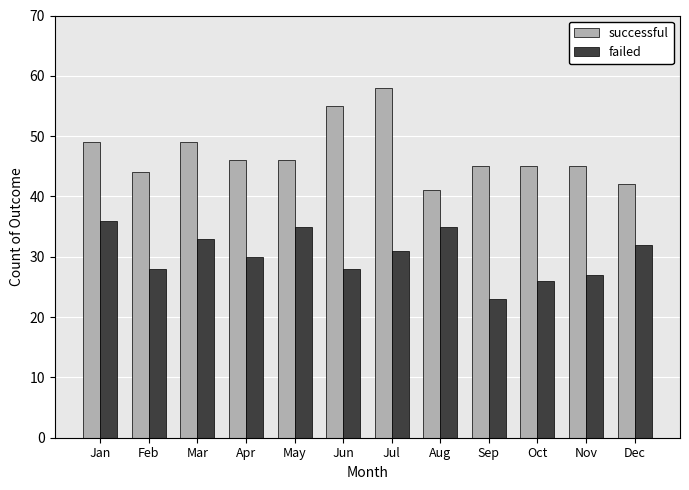

The value of successful at Sep is 10. True or false?

False